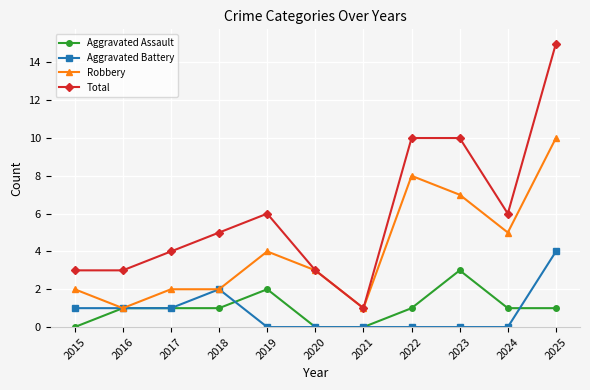

True or false: Aggravated Battery and Total intersect in this chart.

False